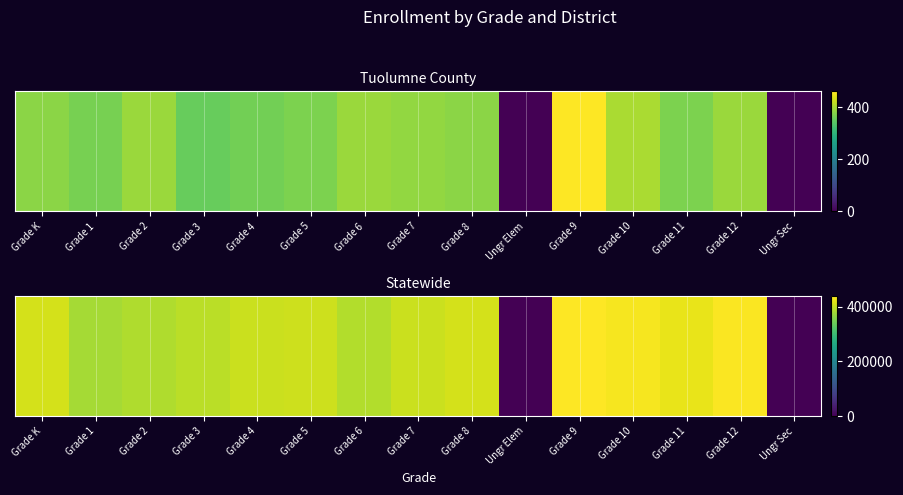

How many data points are less than 402996?

7